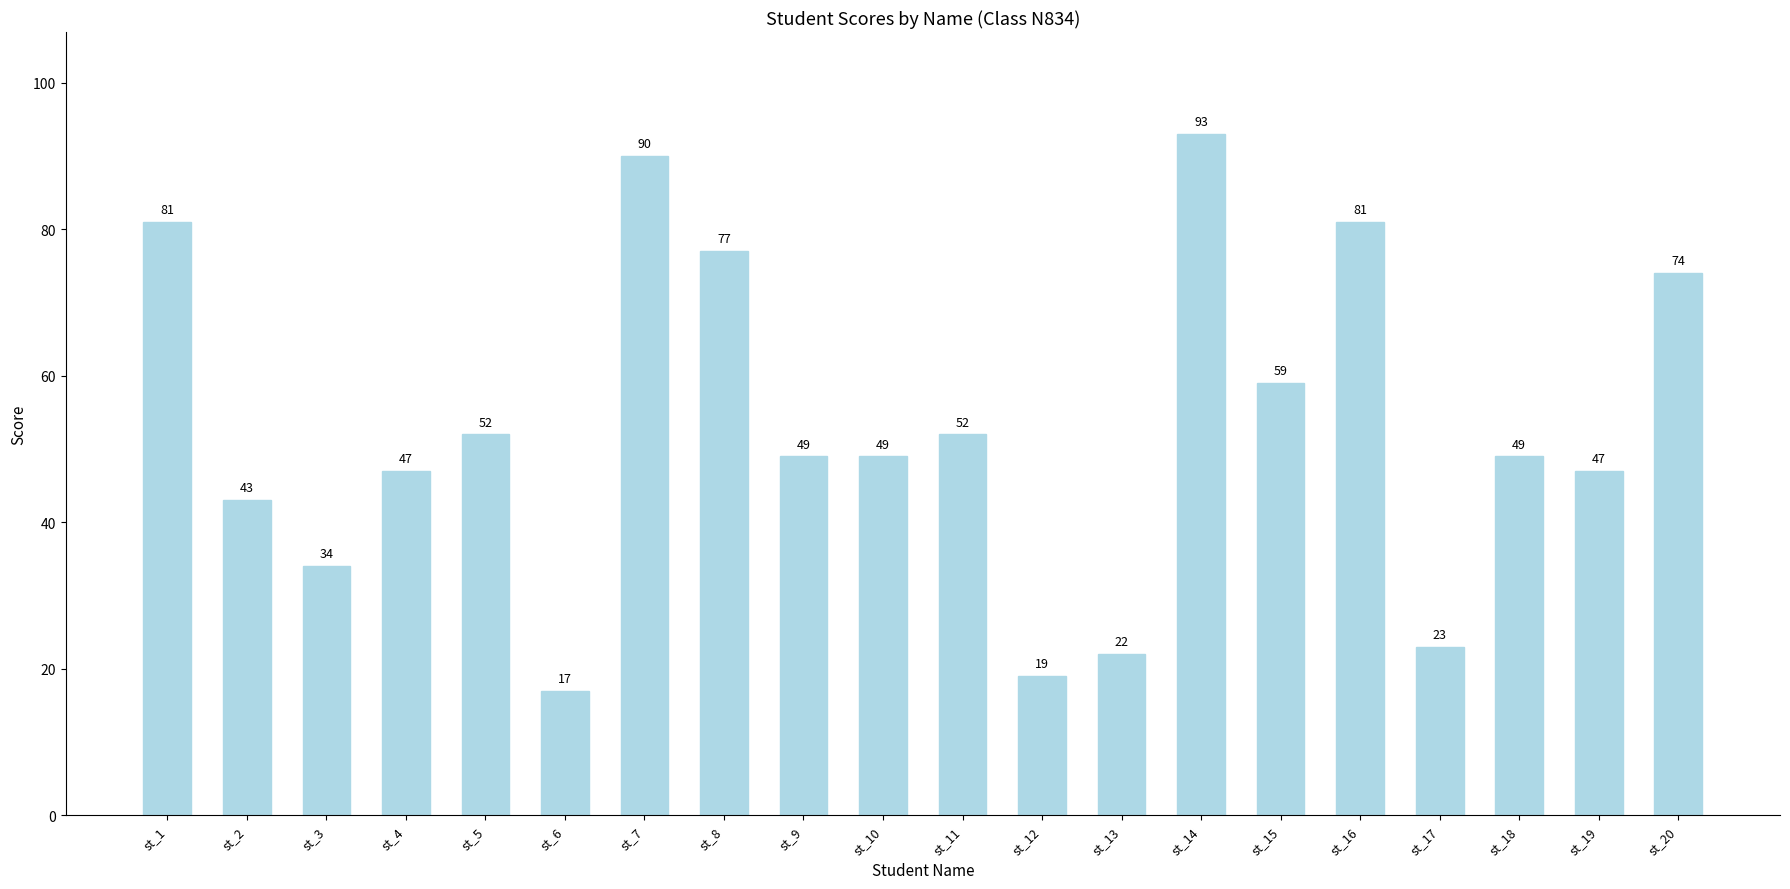

How many bars are there in total?

20